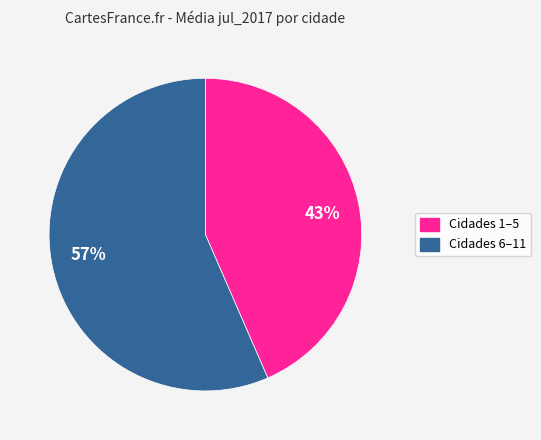

Is there a majority slice in this chart?

Yes